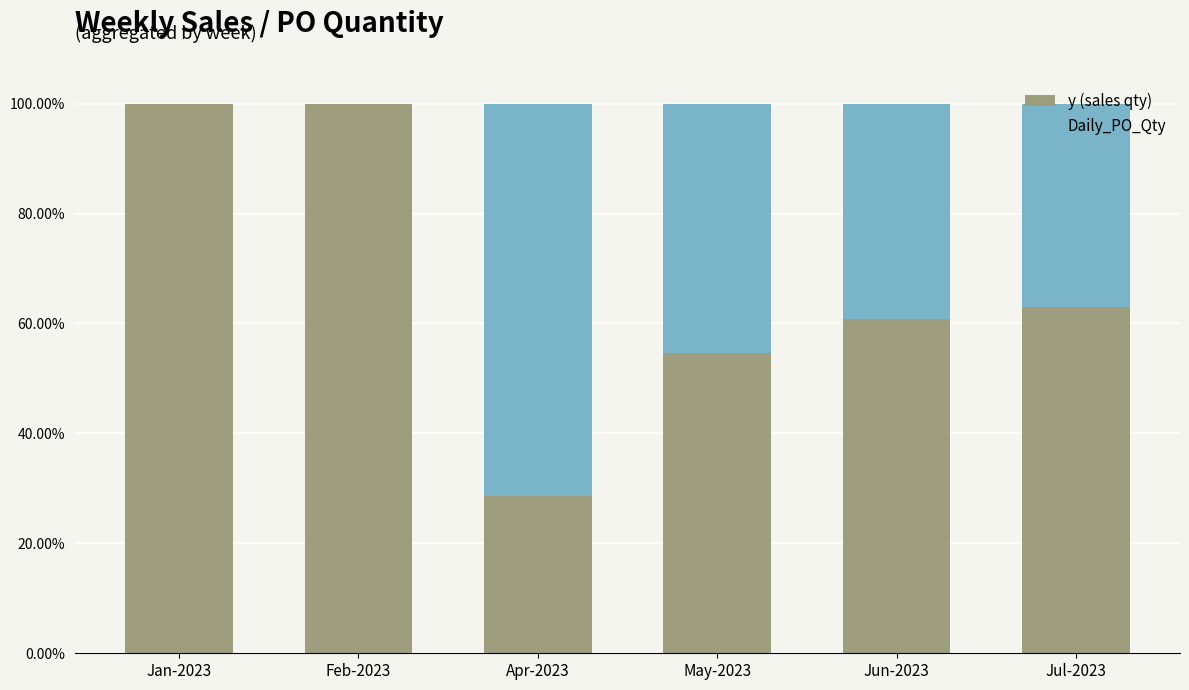

What is the sum of all y (sales qty) values?

406.9